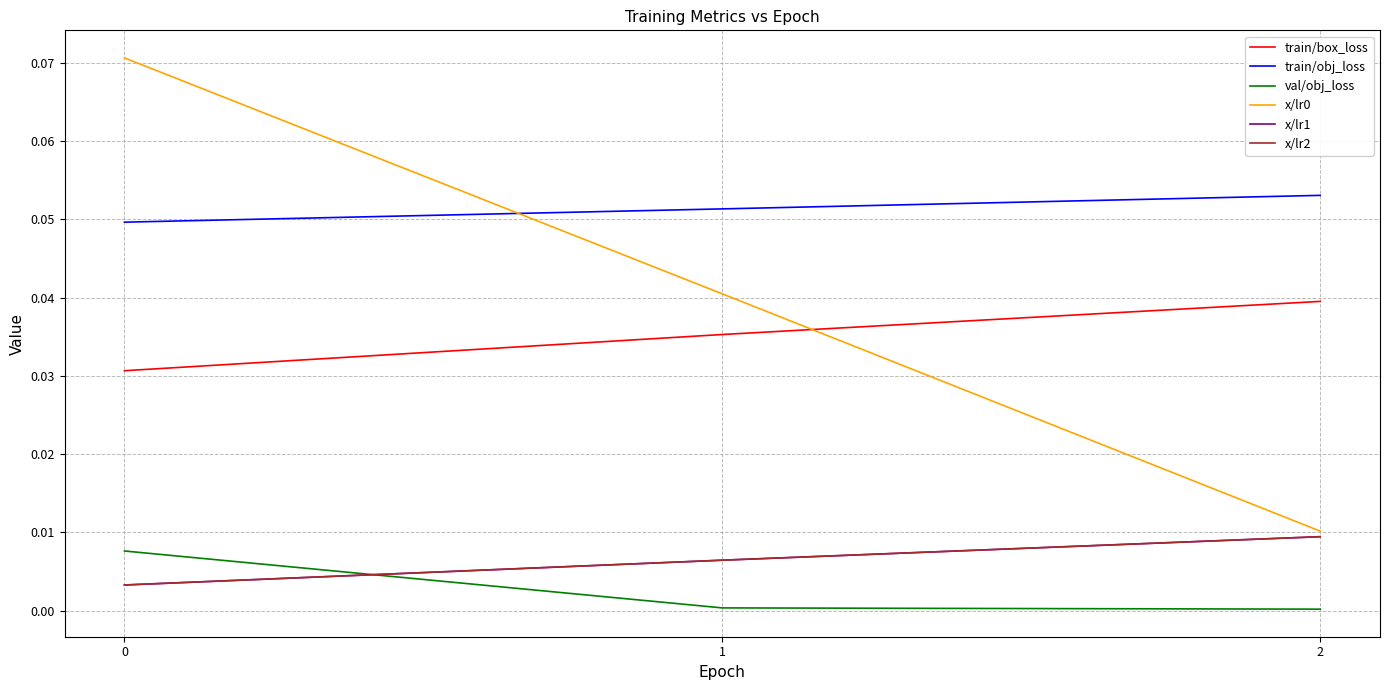

How many lines are shown in the chart?

6